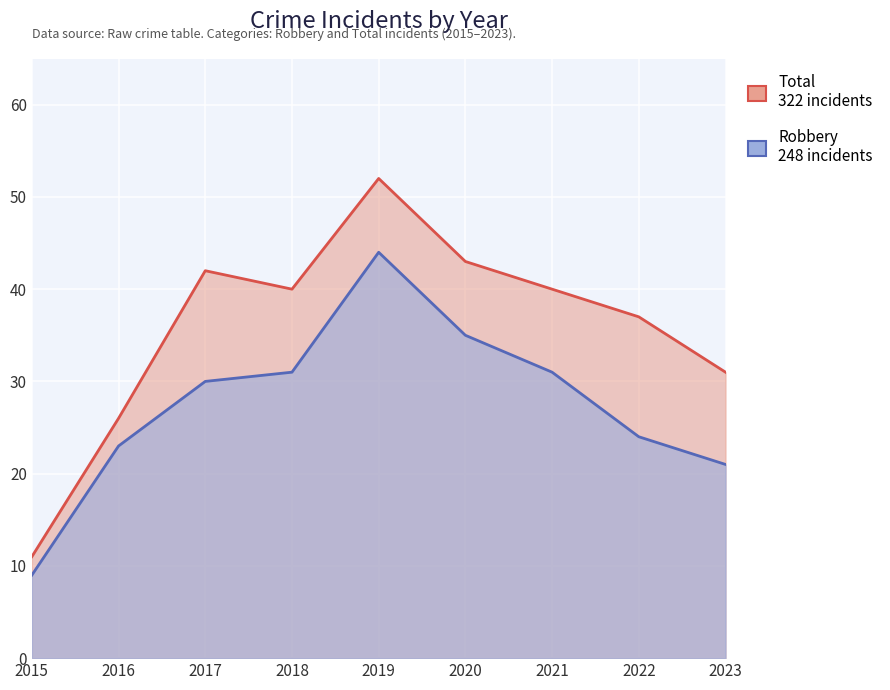

What is the sum of the Total values at 2015 and 2023?

42